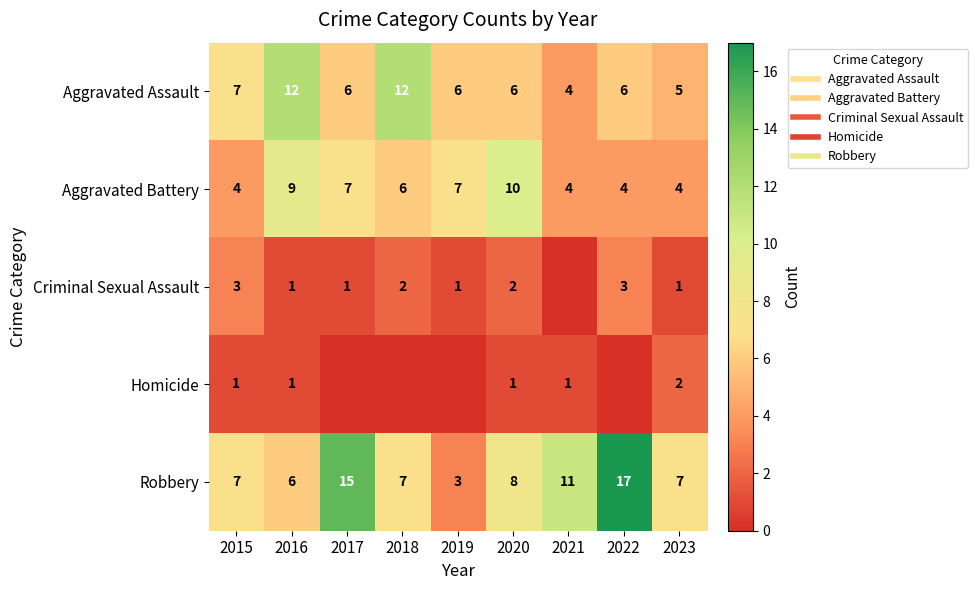

At 2015, list the series in order from largest to smallest.

Aggravated Assault, Robbery, Aggravated Battery, Criminal Sexual Assault, Homicide